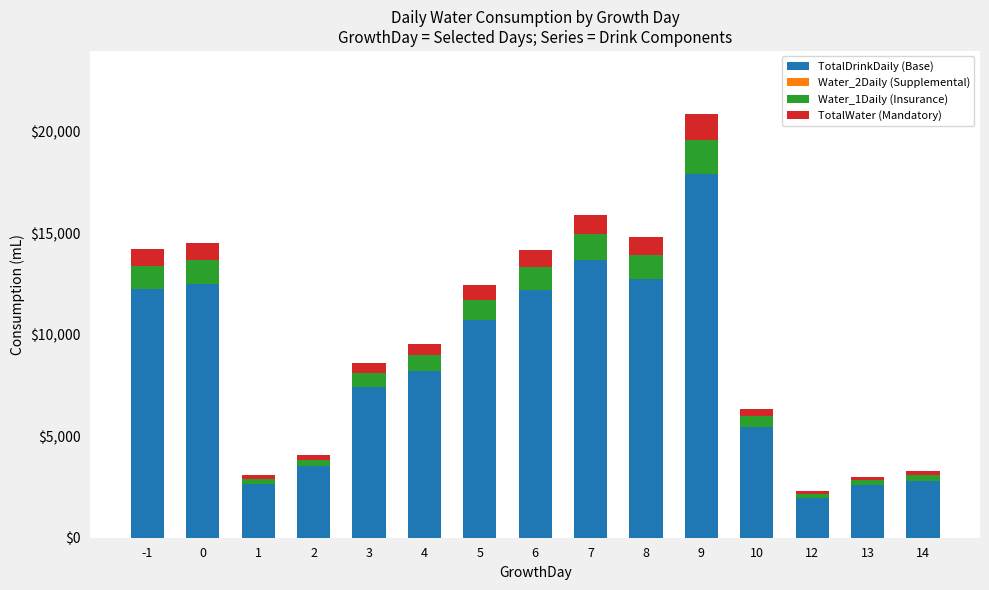

How many data points does each series have?

15